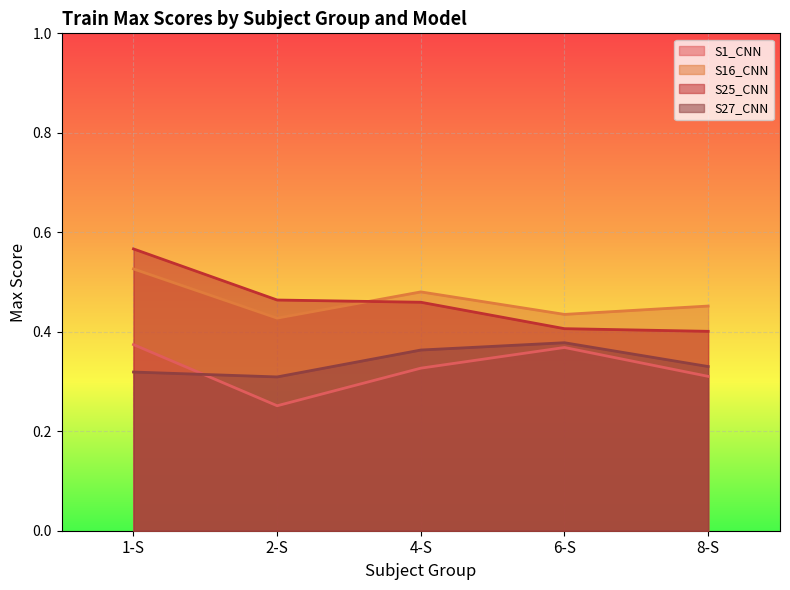

True or false: S25_CNN and S1_CNN intersect in this chart.

False